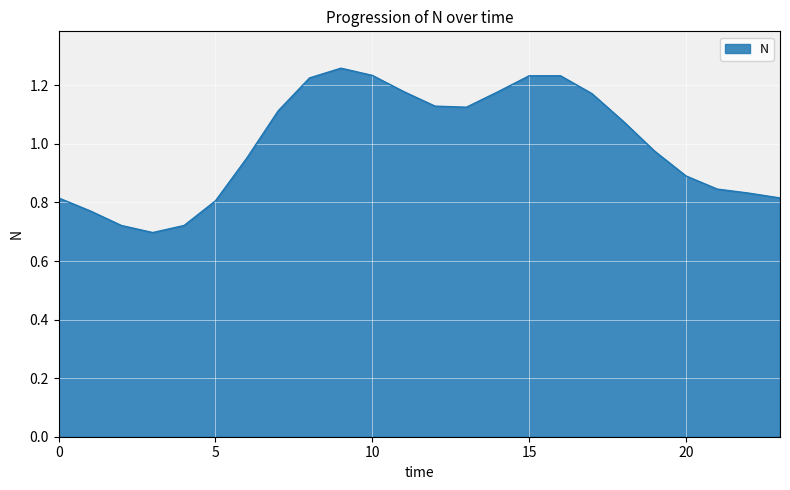

What is the difference between the maximum and minimum values?

0.6